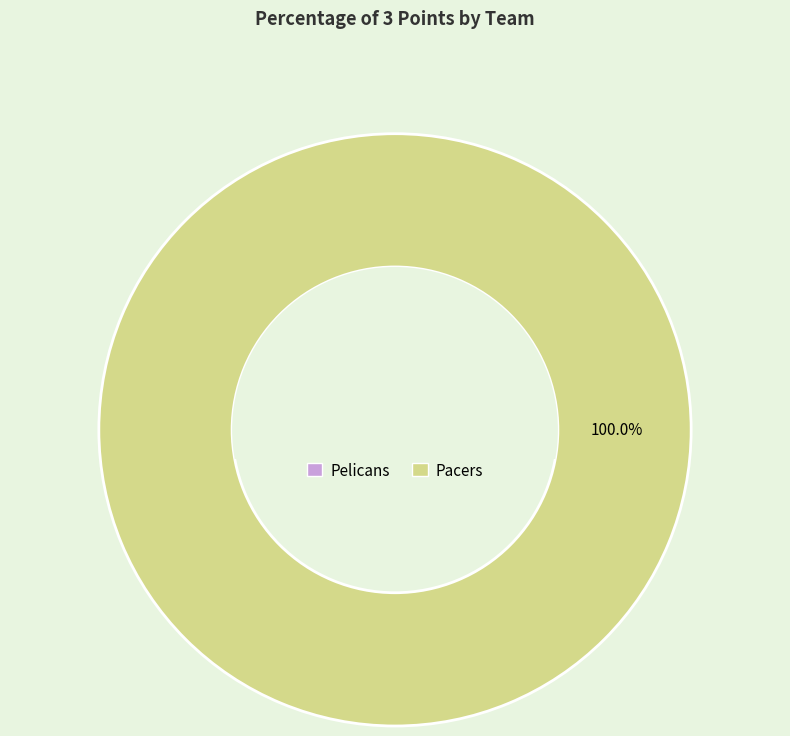

Rank the categories by value from highest to lowest.

Pacers, Pelicans